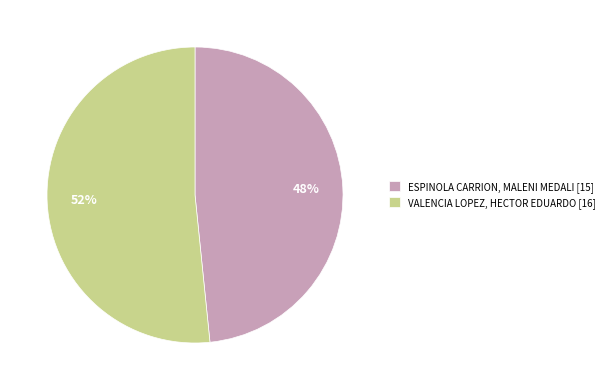

Is the sum of VALENCIA LOPEZ, HECTOR EDUARDO [16] and ESPINOLA CARRION, MALENI MEDALI [15] greater than half?

Yes